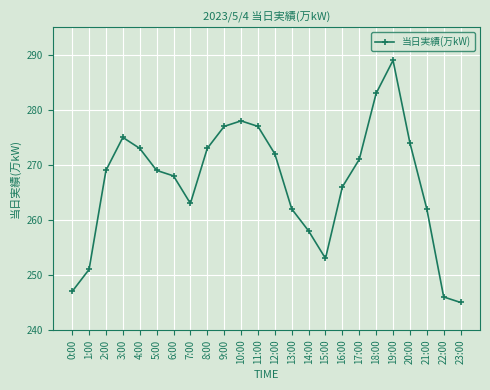

What is the value of the 3rd point from the left?

269